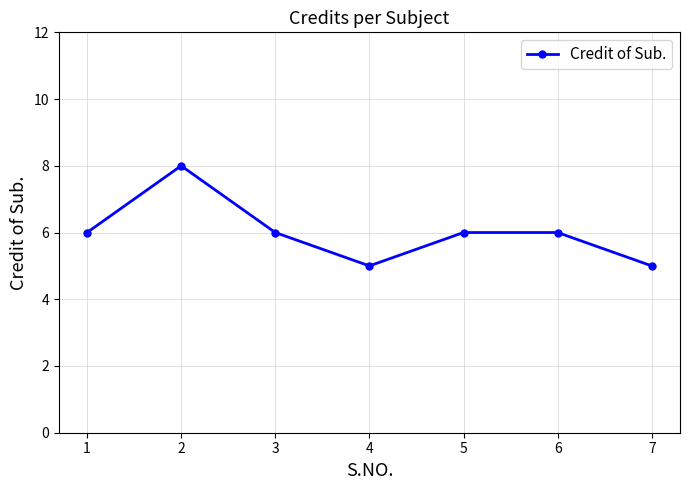

Reading left to right, list all the values displayed in this chart.

1=6	2=8	3=6	4=5	5=6	6=6	7=5